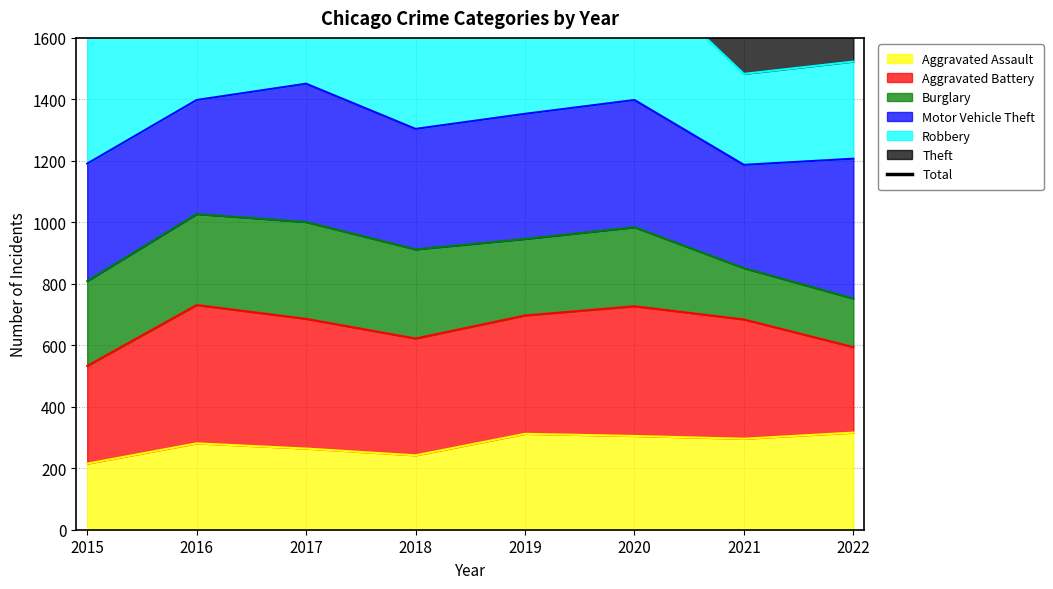

Reading right to left, what are all the values shown in this chart?

2022=2674	2021=2473	2020=2985	2019=3284	2018=3321	2017=3285	2016=3353	2015=3035